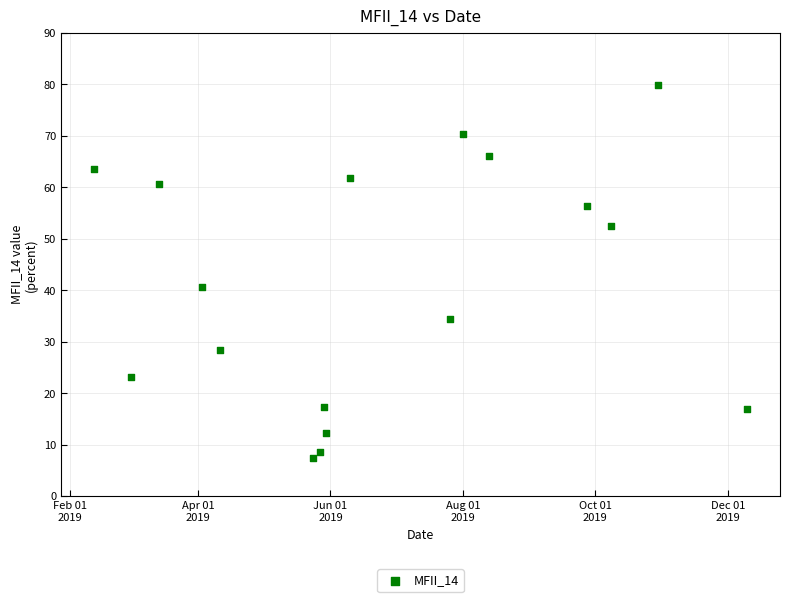

What is the range of Y values (max minus min)?

72.6